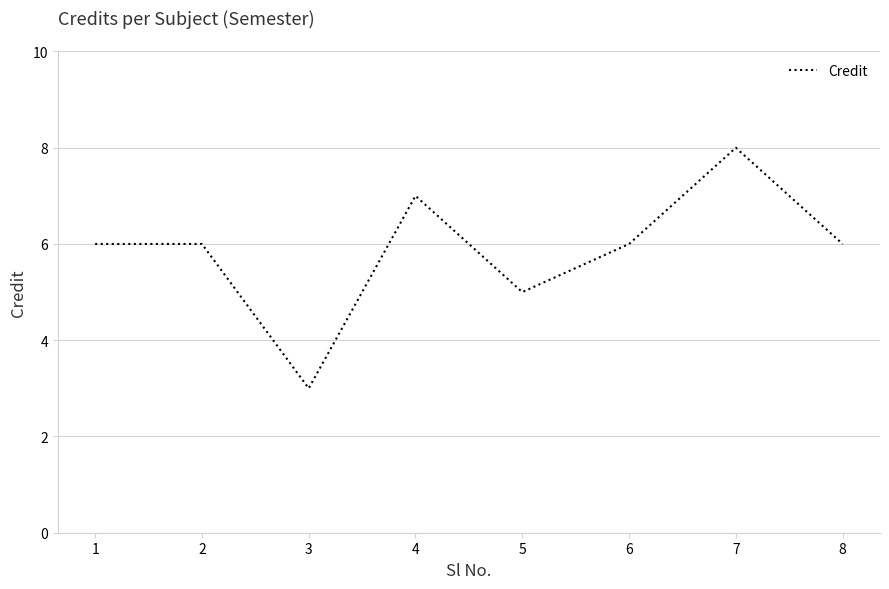

Reading left to right, list all the values displayed in this chart.

1=6	2=6	3=3	4=7	5=5	6=6	7=8	8=6